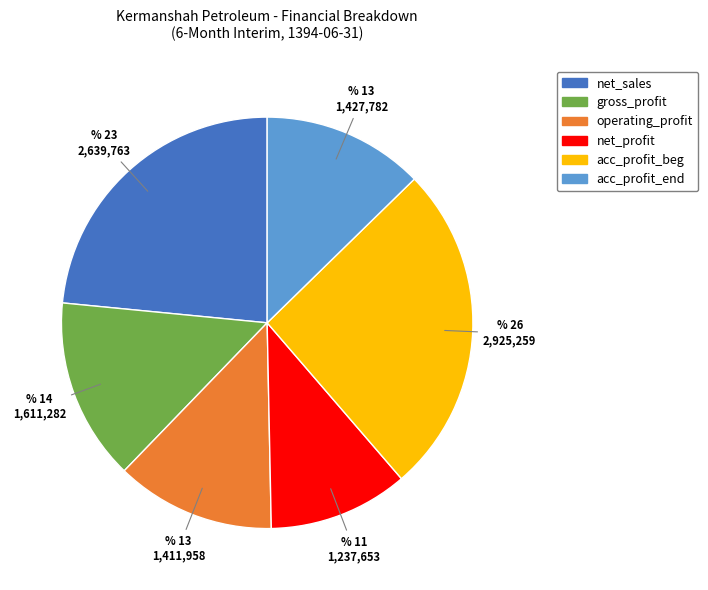

Is there a majority slice in this chart?

No